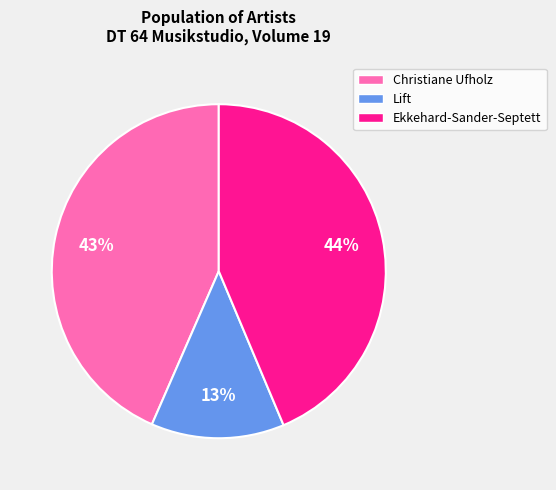

How many segments does this pie chart have?

3